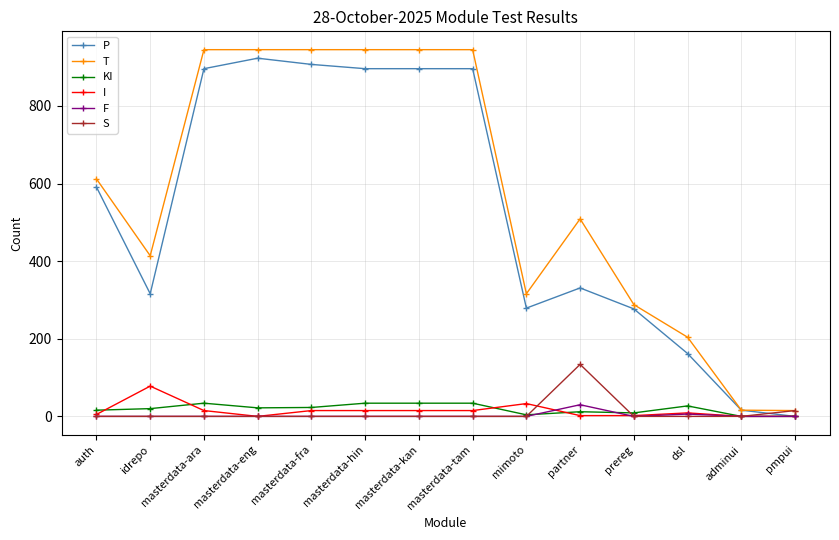

What is the label of the 4th point from the left?

masterdata-eng